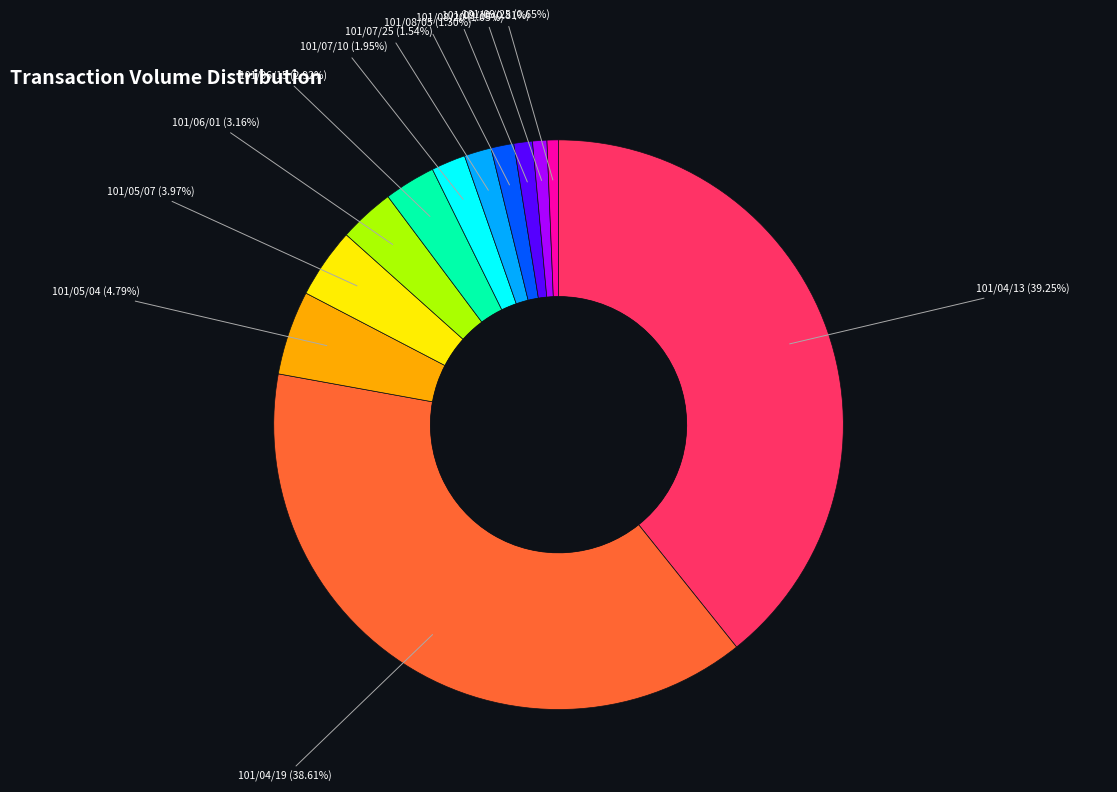

Between 101/07/25 (1.54%) and 101/04/13 (39.25%), which is larger?

101/04/13 (39.25%)